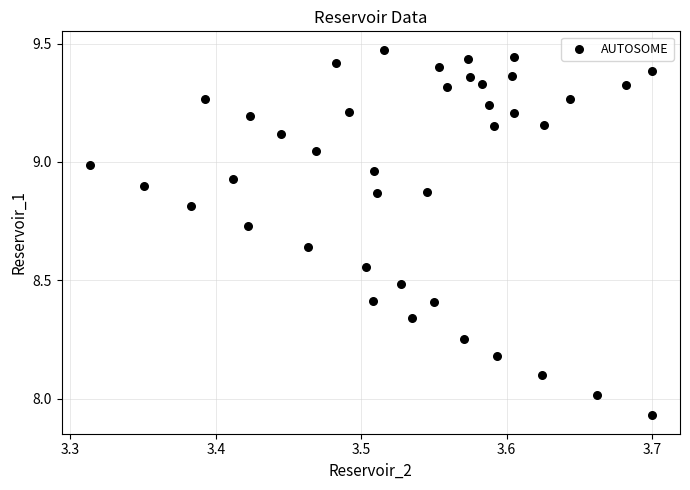

What is the range of X values (max minus min)?

0.4